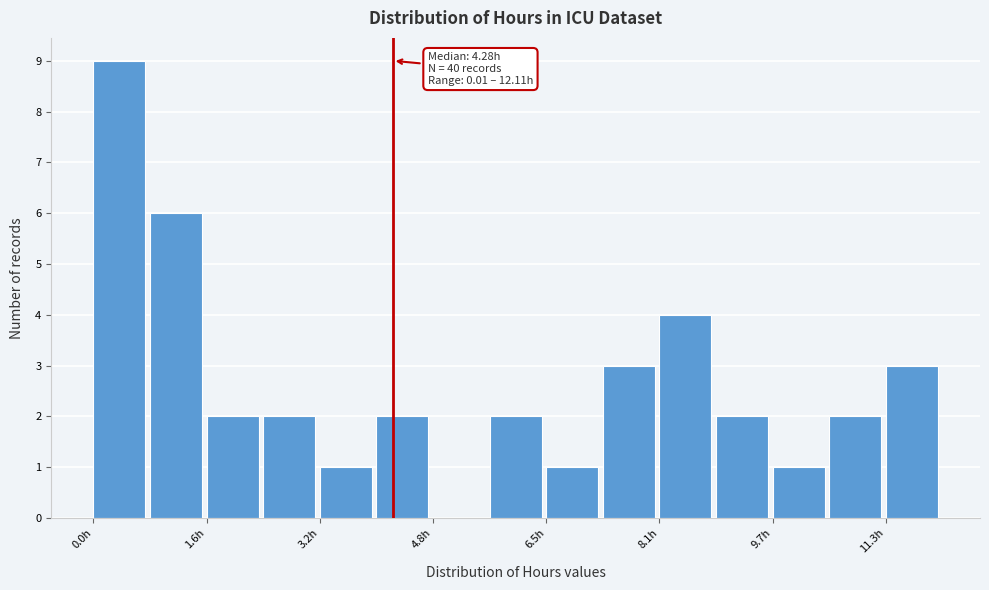

Over which range of the x-axis is the bar tallest?

0.0 to 0.8